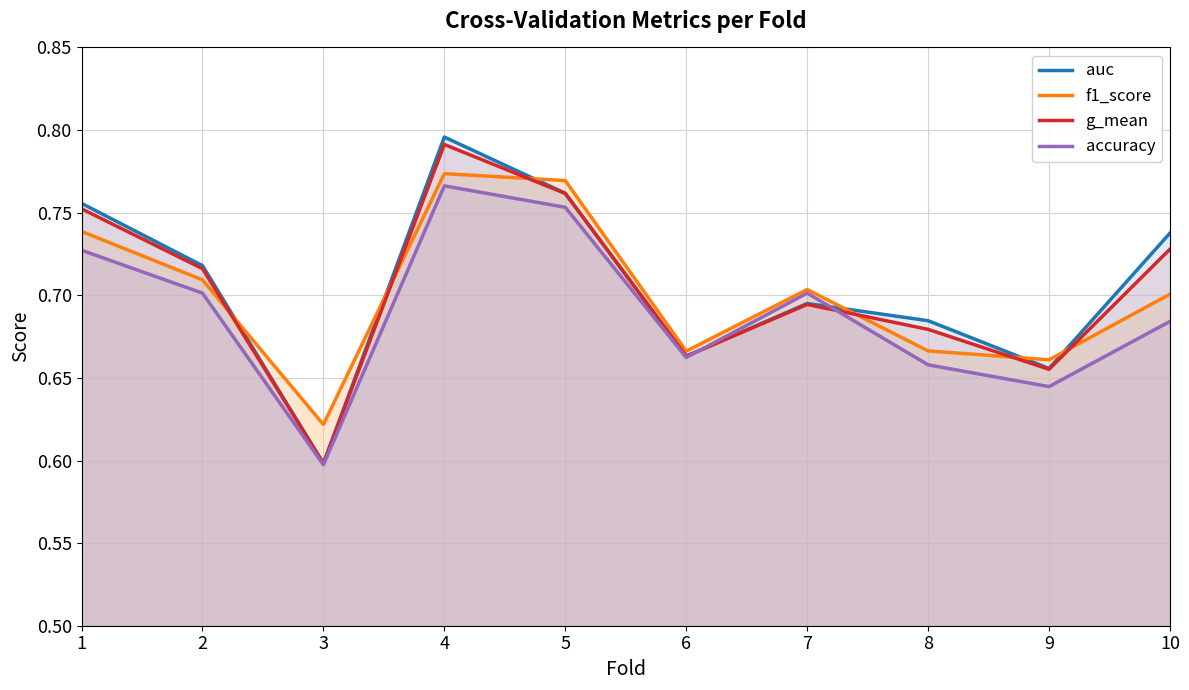

True or false: f1_score and accuracy cross at least once.

False